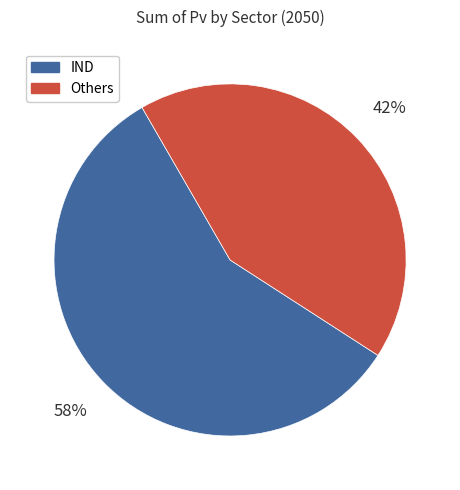

Between IND and Others, which is larger?

IND